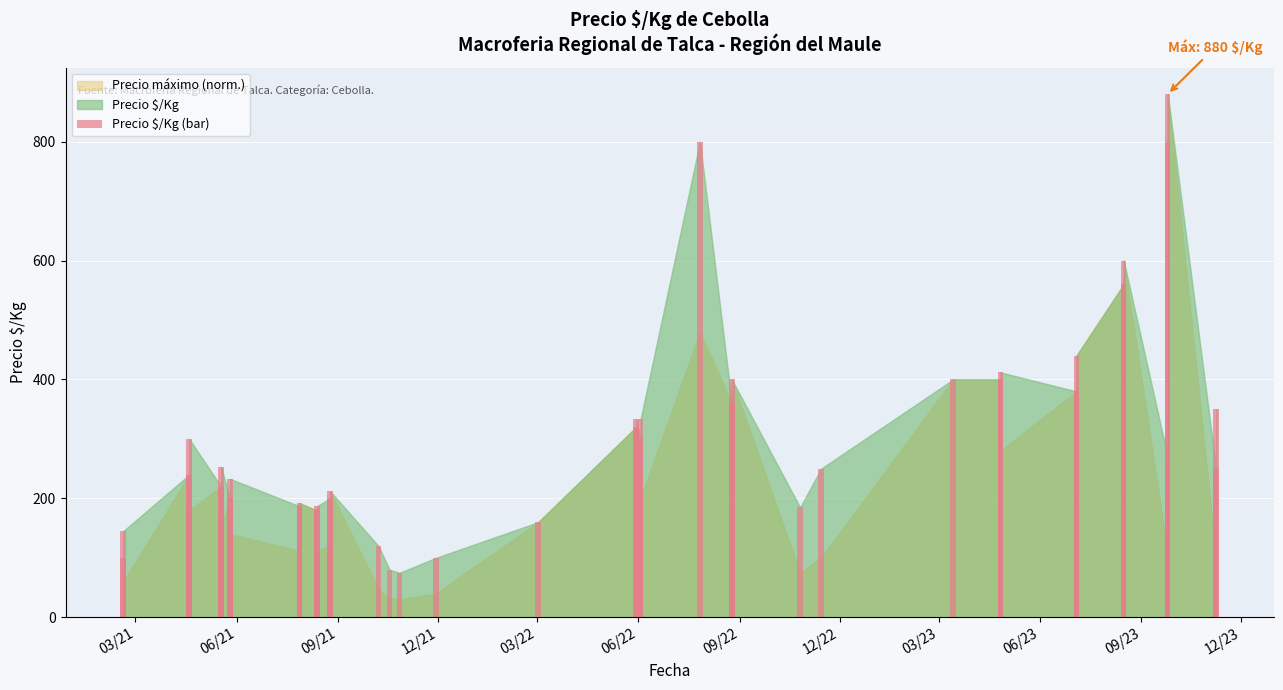

What is the difference between the maximum and minimum values?

805